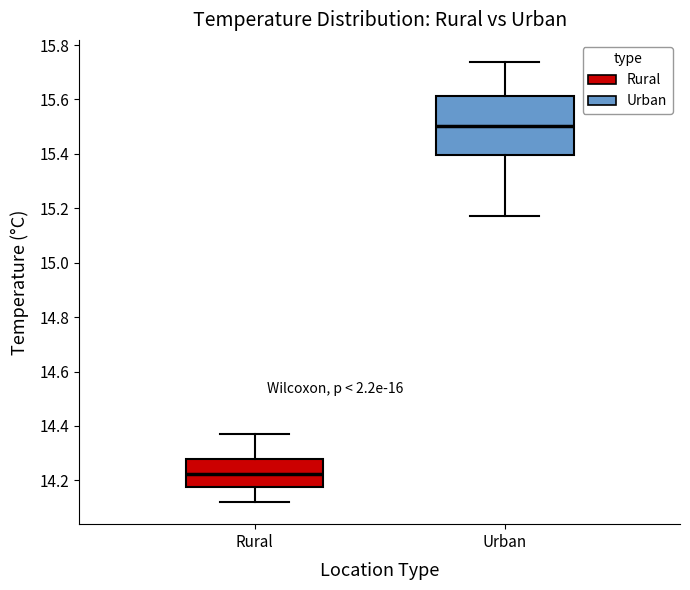

Reading left to right, transcribe this box plot: for each box, give where its median line is, the range the box spans, and where its two whiskers end, as read against the y-axis. The values are not printed on the chart, so give them approximately, as read against the axis.

Rural: median 14.22, box 14.18 to 14.28, whiskers 14.12 to 14.38
Urban: median 15.50, box 15.40 to 15.62, whiskers 15.18 to 15.74